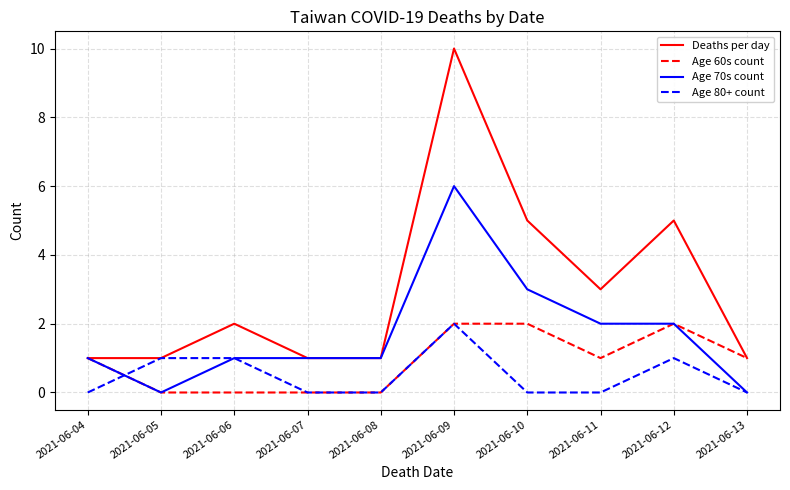

Which series changed the most between 2021-06-07 and 2021-06-10?

Deaths per day